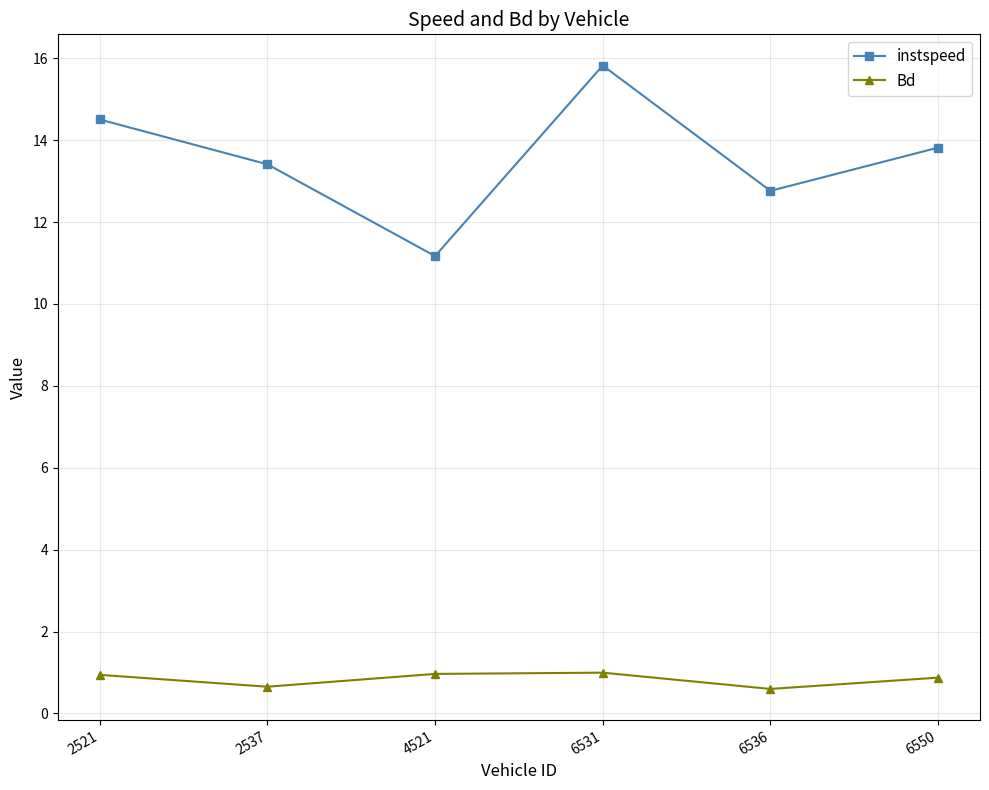

Rank the series at 4521 from lowest to highest value.

Bd, instspeed